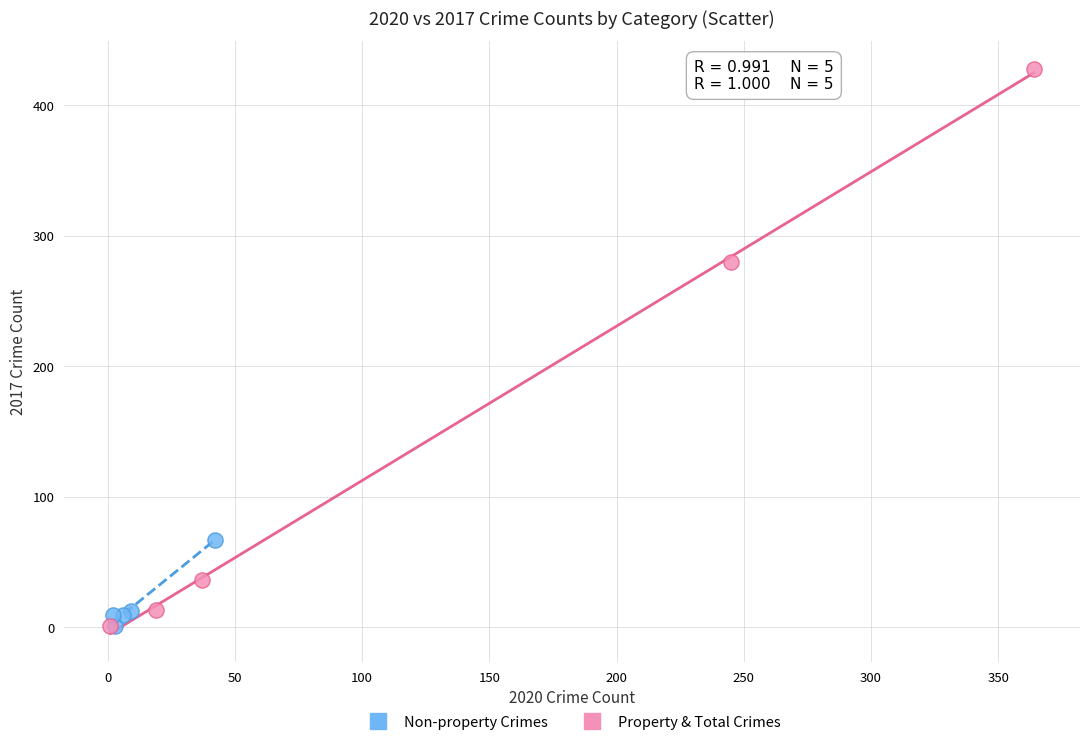

Which series reaches the maximum Y coordinate?

Property & Total Crimes